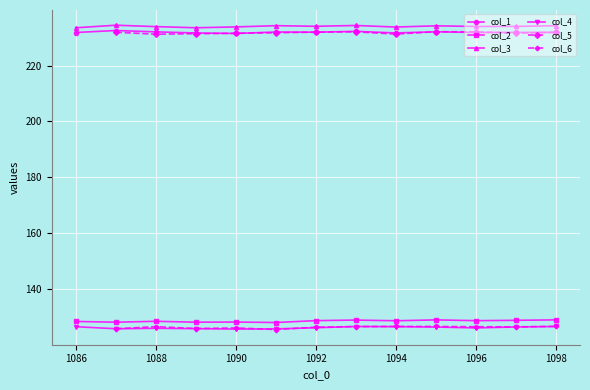

Which series has the largest total across all categories?

col_3